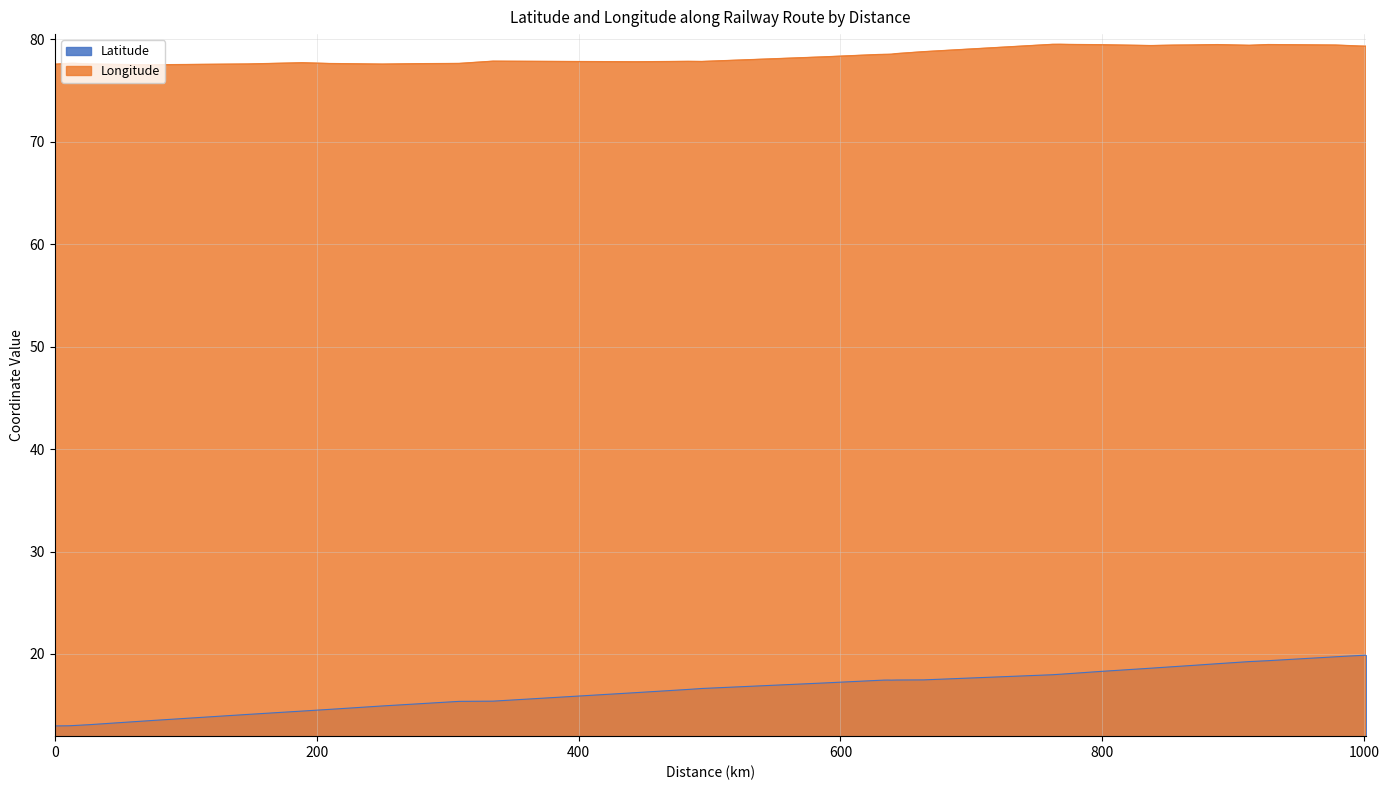

Which series has the widest spread of values?

Latitude